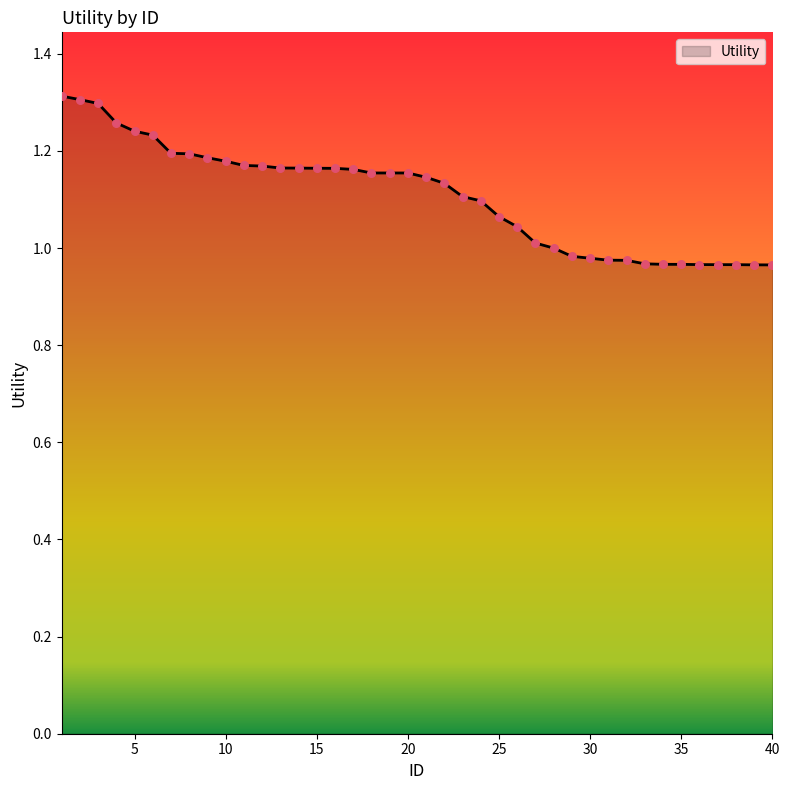

How many lines are shown in the chart?

1